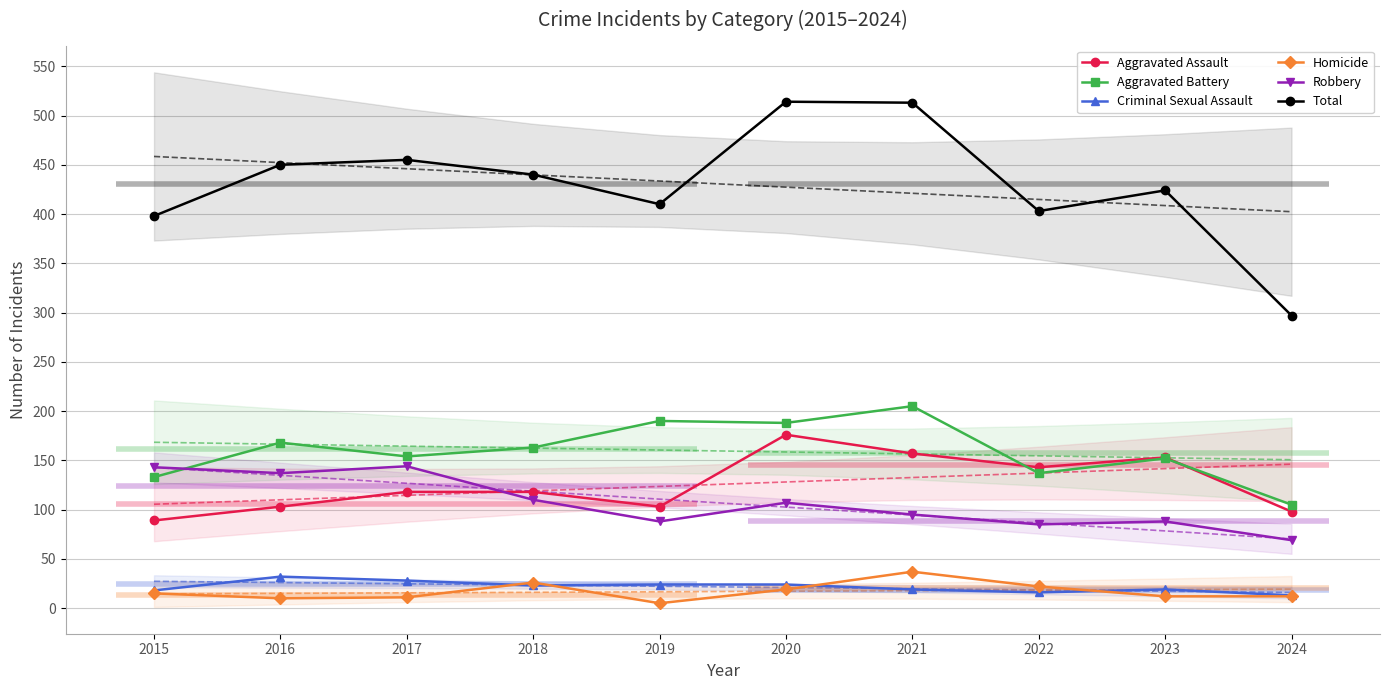

What is the difference between the Aggravated Assault values at 2016 and 2021?

54